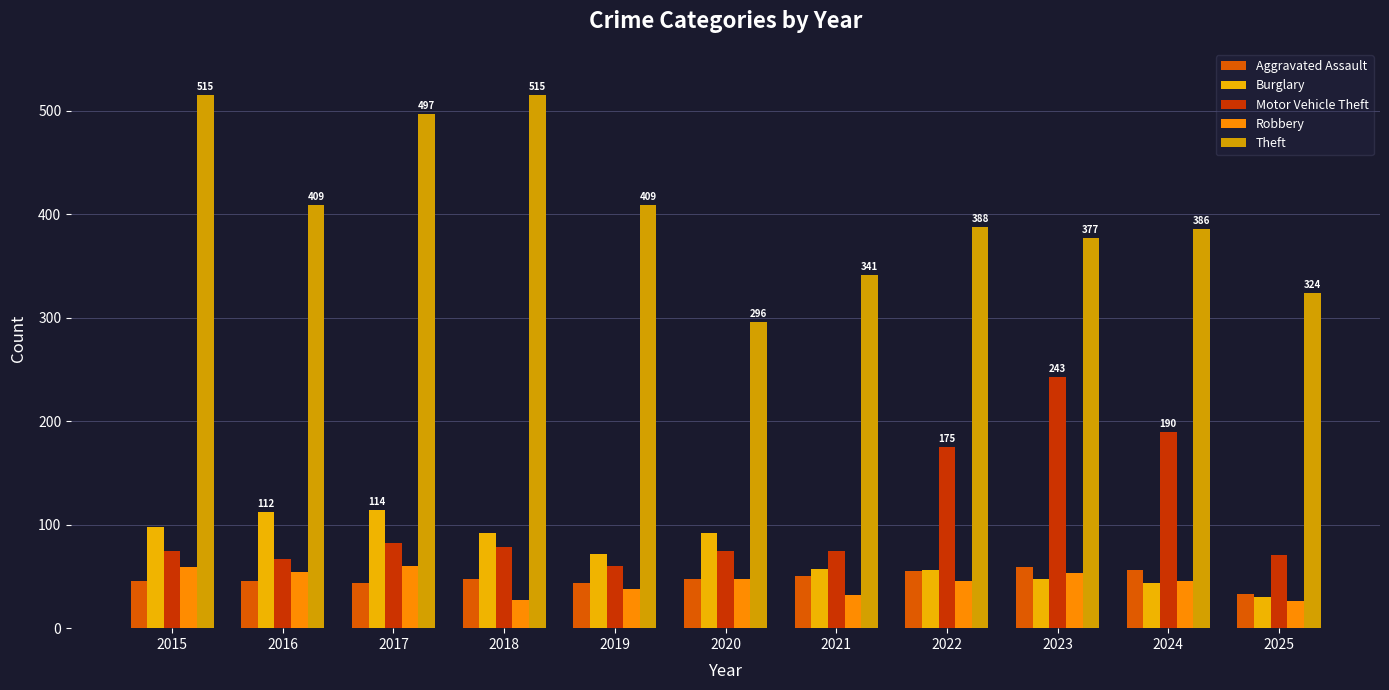

What is the value of the Motor Vehicle Theft bar at the 8th from the left?

175